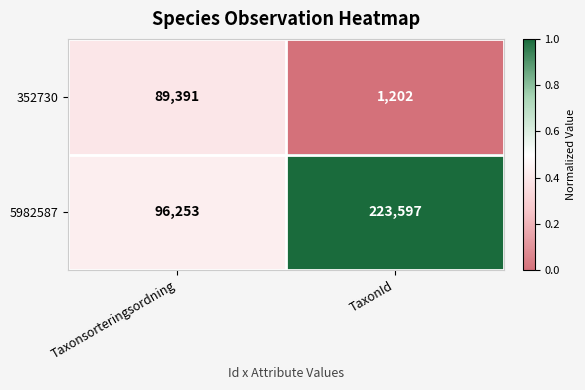

Between Taxonsorteringsordning and TaxonId, which series saw the biggest shift?

5982587